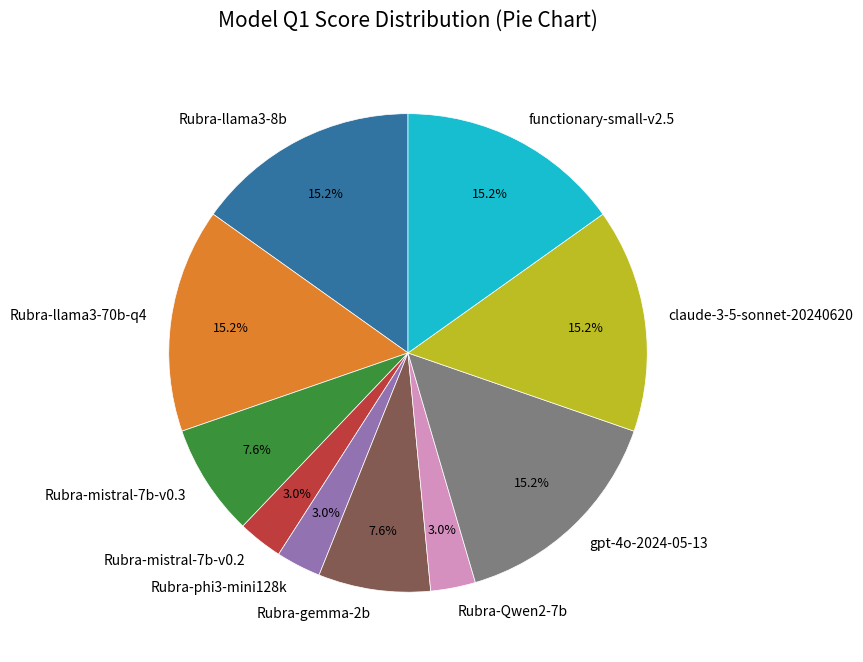

Combined, do functionary-small-v2.5 and Rubra-gemma-2b account for over 50%?

No